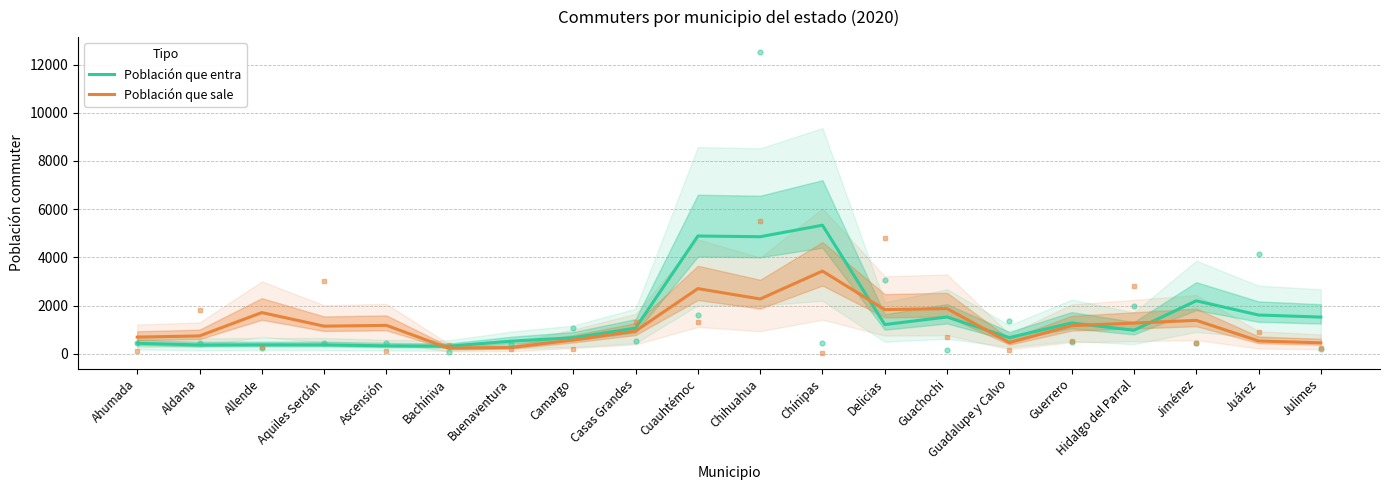

What is the value of the Población que entra point at the 10th from the left?

4888.3